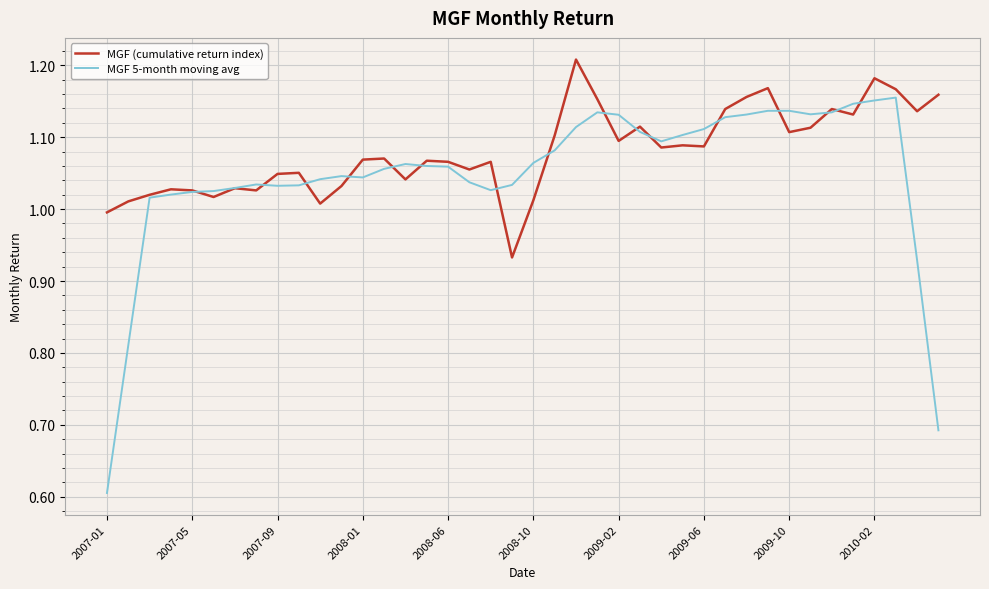

Which series has the widest spread of values?

MGF 5-month moving avg